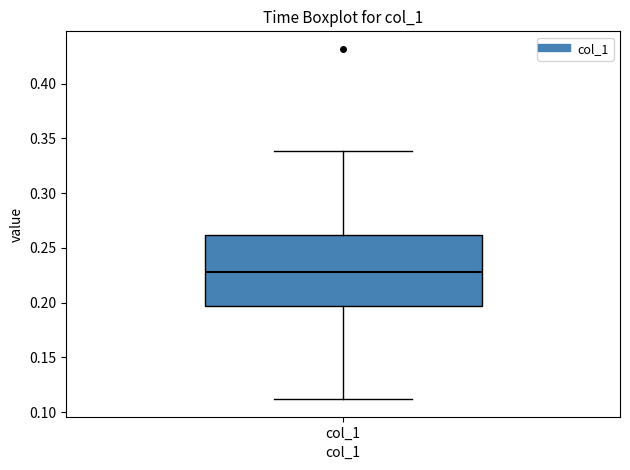

Where does the upper whisker of the box for col_1 end on the y-axis? The values are not printed on the chart, so give them approximately, as read against the axis.

0.340